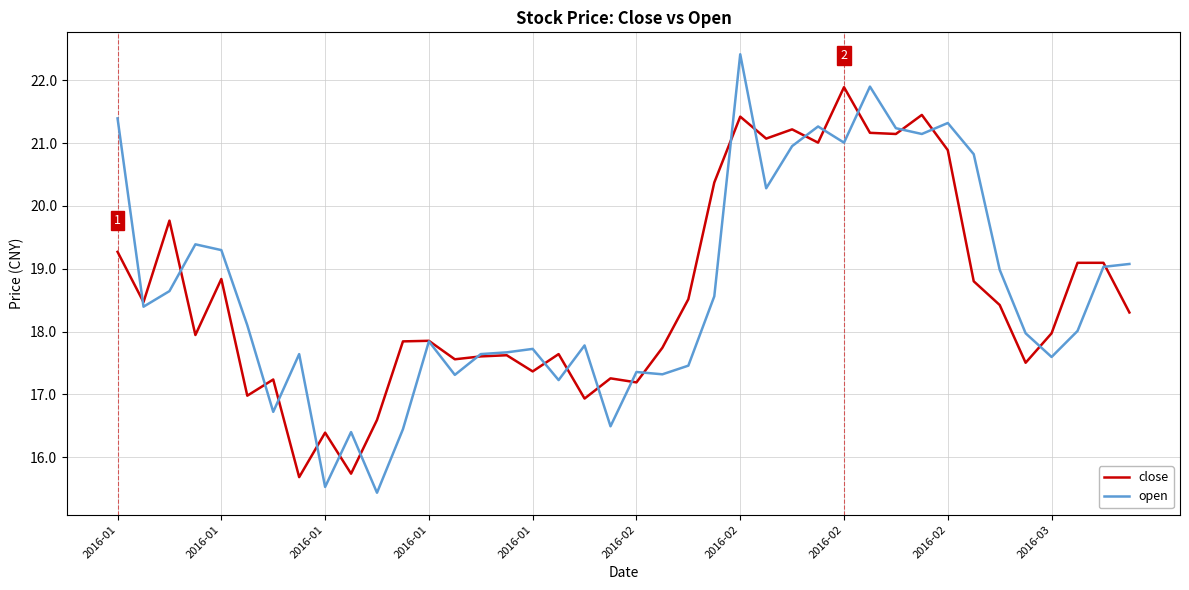

List the series in order of their peak value, highest first.

open, close